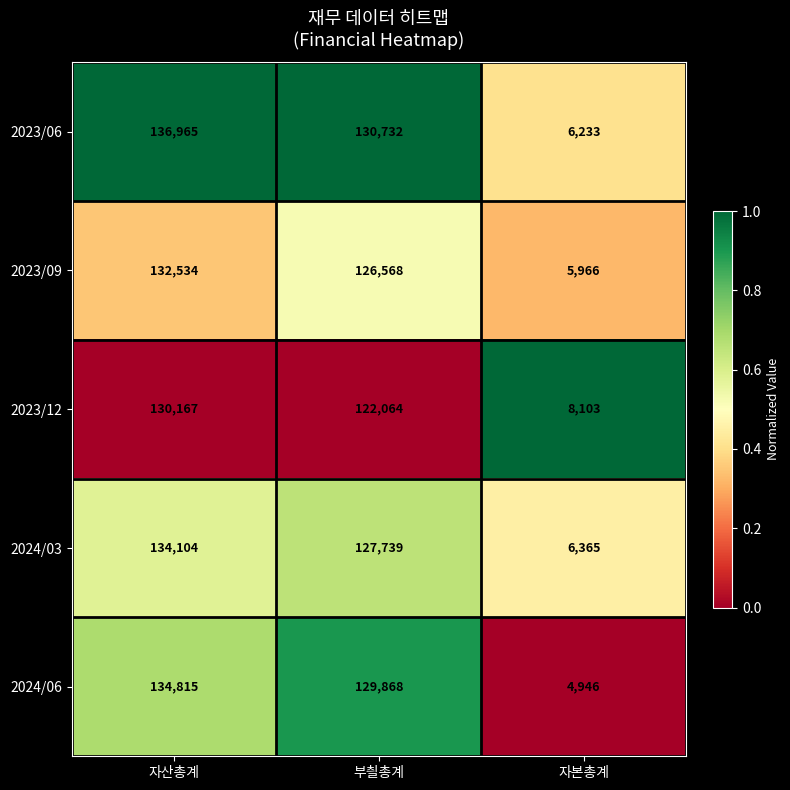

List the series in order of their peak value, lowest first.

2023/12, 2023/09, 2024/03, 2024/06, 2023/06